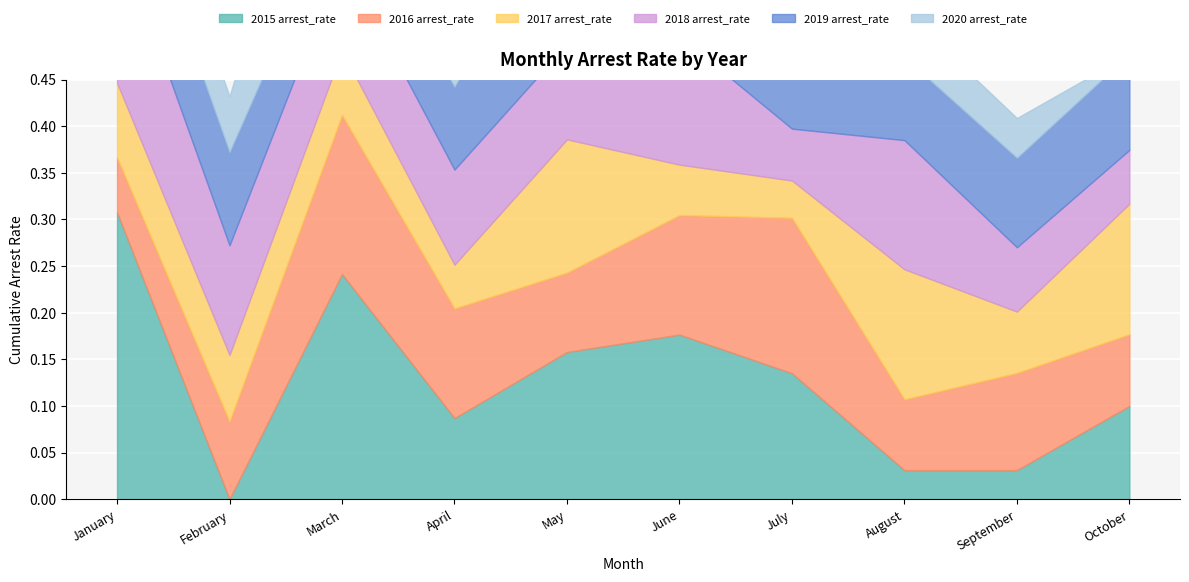

Which series has the widest spread of values?

2015 arrest_rate